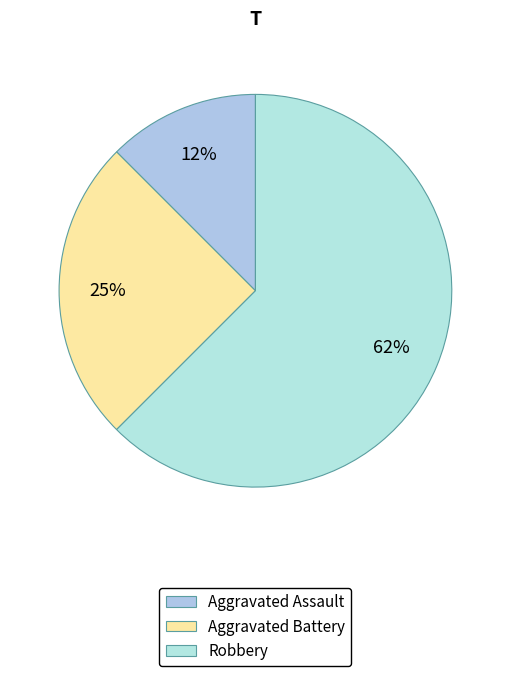

True or false: Robbery accounts for 62% of the total.

True